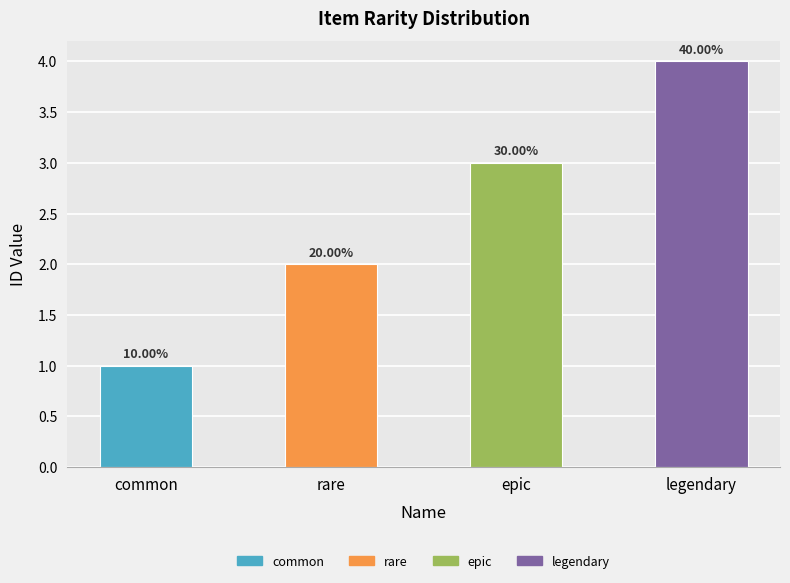

How many bars are there in total?

4